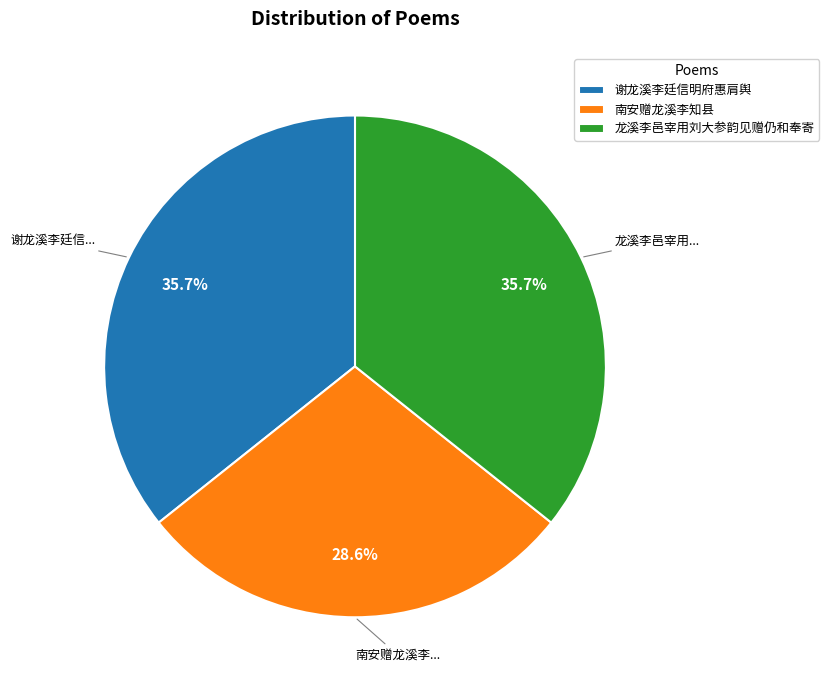

Which category has the smallest portion of the pie?

南安赠龙溪李知县